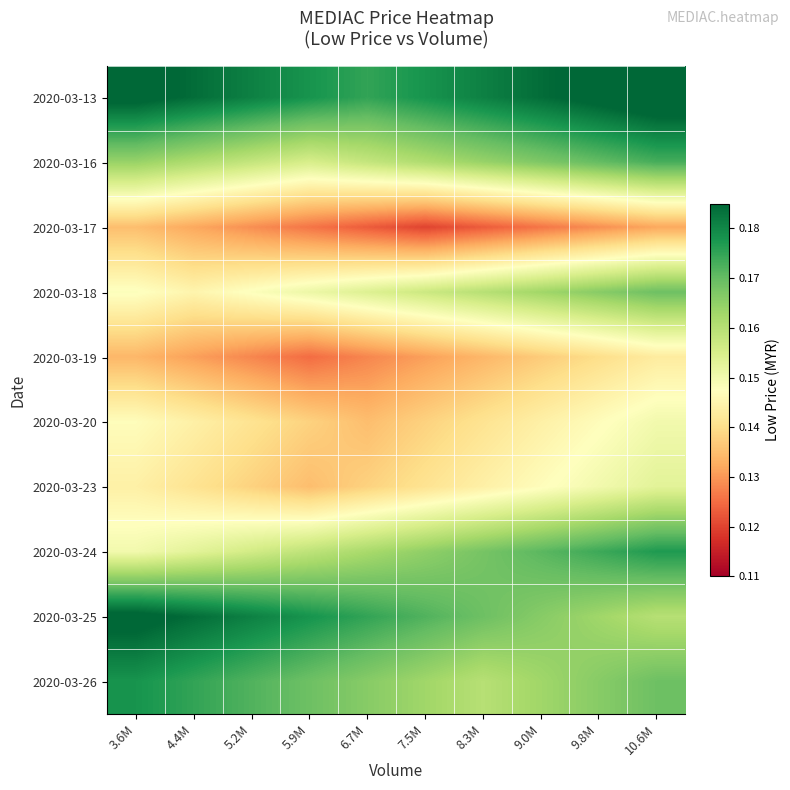

Reading left to right, extract all data points from this chart.

2020-03-13: 3.6M=0.2	4.4M=0.2	5.2M=0.2	5.9M=0.2	6.7M=0.2	7.5M=0.2	8.3M=0.2	9.0M=0.2	9.8M=0.2	10.6M=0.2
2020-03-16: 3.6M=0.2	4.4M=0.2	5.2M=0.2	5.9M=0.2	6.7M=0.2	7.5M=0.2	8.3M=0.2	9.0M=0.2	9.8M=0.2	10.6M=0.2
2020-03-17: 3.6M=0.1	4.4M=0.1	5.2M=0.1	5.9M=0.1	6.7M=0.1	7.5M=0.1	8.3M=0.1	9.0M=0.1	9.8M=0.1	10.6M=0.1
2020-03-18: 3.6M=0.1	4.4M=0.1	5.2M=0.1	5.9M=0.2	6.7M=0.2	7.5M=0.2	8.3M=0.2	9.0M=0.2	9.8M=0.2	10.6M=0.2
2020-03-19: 3.6M=0.1	4.4M=0.1	5.2M=0.1	5.9M=0.1	6.7M=0.1	7.5M=0.1	8.3M=0.1	9.0M=0.1	9.8M=0.1	10.6M=0.1
2020-03-20: 3.6M=0.1	4.4M=0.1	5.2M=0.1	5.9M=0.1	6.7M=0.1	7.5M=0.1	8.3M=0.1	9.0M=0.1	9.8M=0.1	10.6M=0.2
2020-03-23: 3.6M=0.1	4.4M=0.1	5.2M=0.1	5.9M=0.1	6.7M=0.1	7.5M=0.1	8.3M=0.1	9.0M=0.1	9.8M=0.2	10.6M=0.2
2020-03-24: 3.6M=0.1	4.4M=0.2	5.2M=0.2	5.9M=0.2	6.7M=0.2	7.5M=0.2	8.3M=0.2	9.0M=0.2	9.8M=0.2	10.6M=0.2
2020-03-25: 3.6M=0.2	4.4M=0.2	5.2M=0.2	5.9M=0.2	6.7M=0.2	7.5M=0.2	8.3M=0.2	9.0M=0.2	9.8M=0.2	10.6M=0.2
2020-03-26: 3.6M=0.2	4.4M=0.2	5.2M=0.2	5.9M=0.2	6.7M=0.2	7.5M=0.2	8.3M=0.2	9.0M=0.2	9.8M=0.2	10.6M=0.2